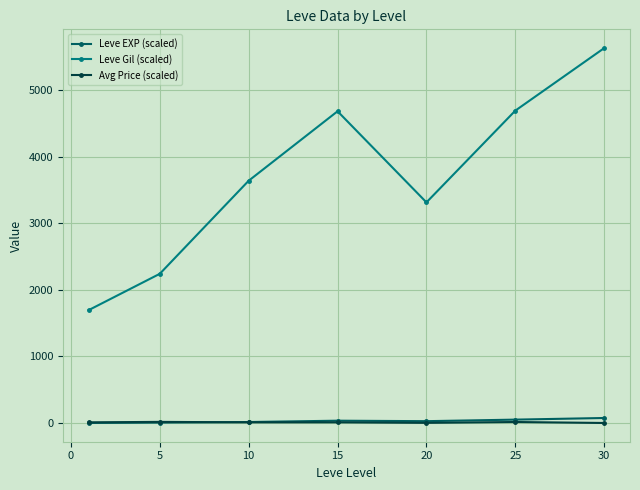

What is the smallest value displayed?

0.6